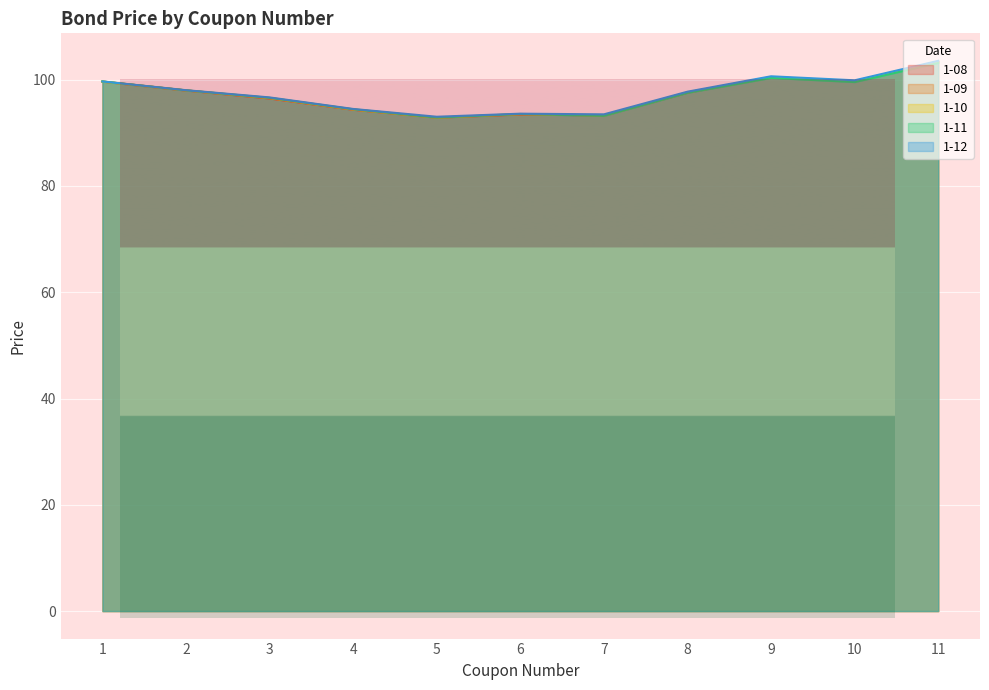

At how many categories does at least one series exceed 99?

4